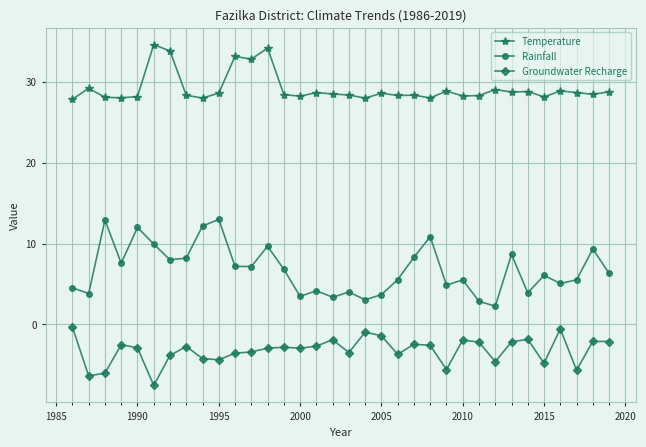

What is the value of the Temperature point at the 24th from the left?

28.8